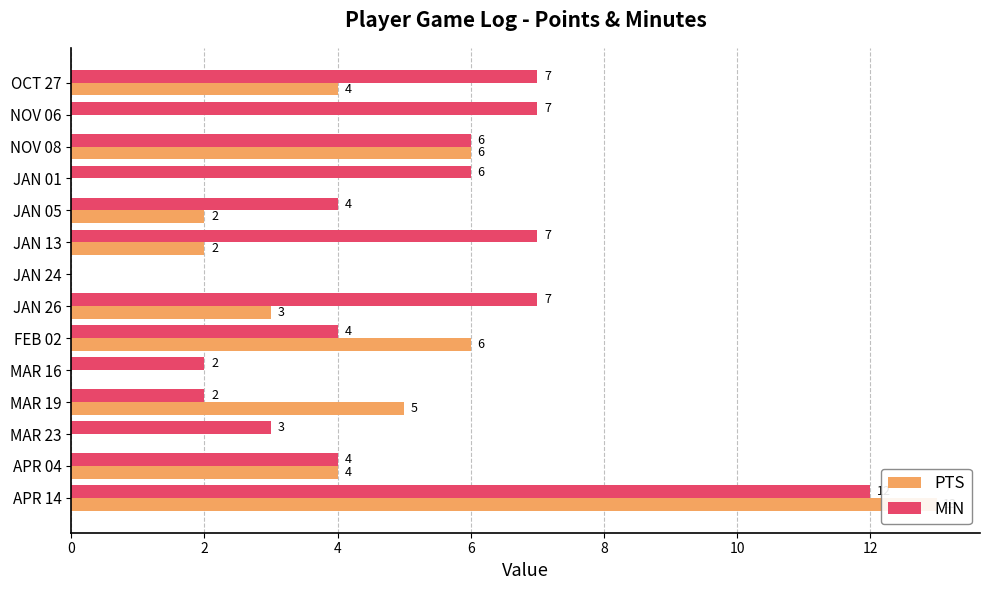

The PTS series shows 8 at NOV 06. True or false?

False